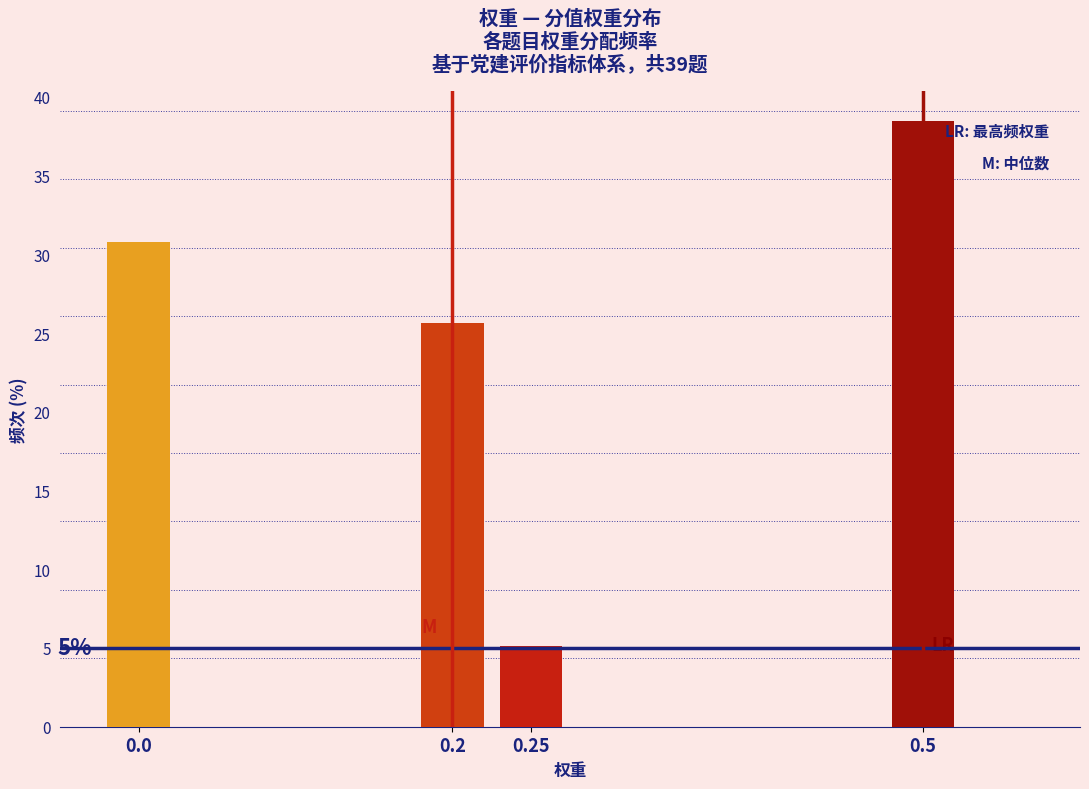

Reading left to right, list all the values displayed in this chart.

0.0=30.8	0.2=25.6	0.25=5.1	0.5=38.5